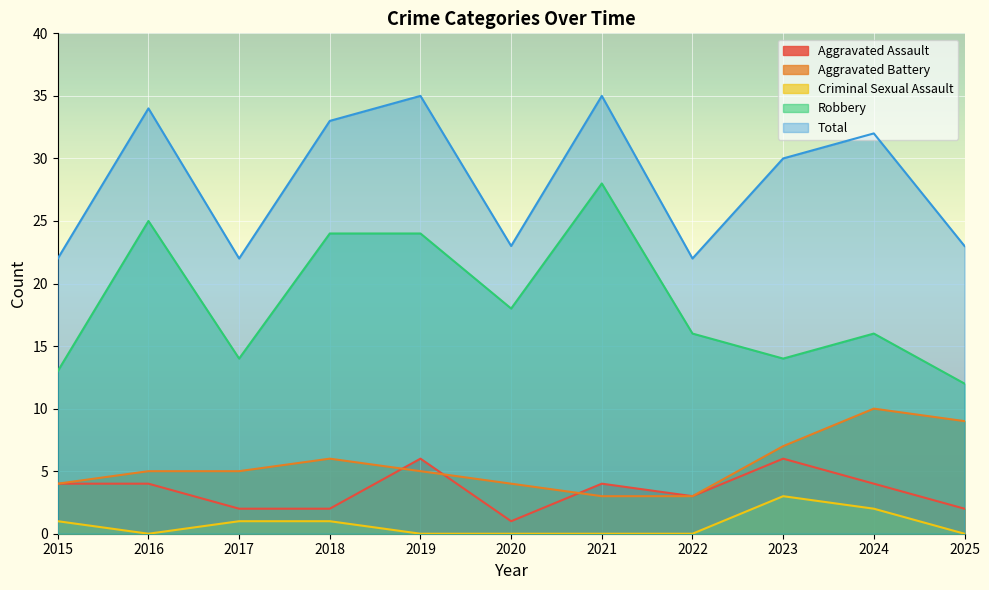

Count the Aggravated Battery values in the range 4 to 7.

7